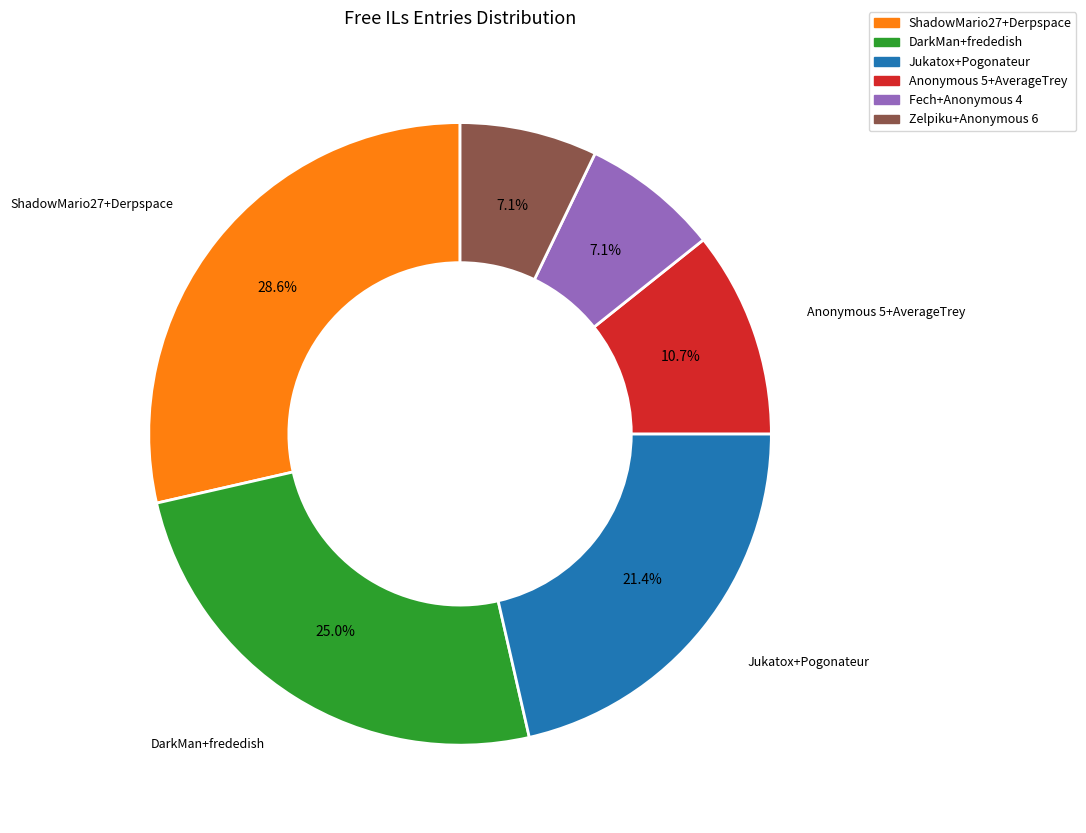

Combined, what portion of the pie is Fech+Anonymous 4 and DarkMan+frededish?

32.1%